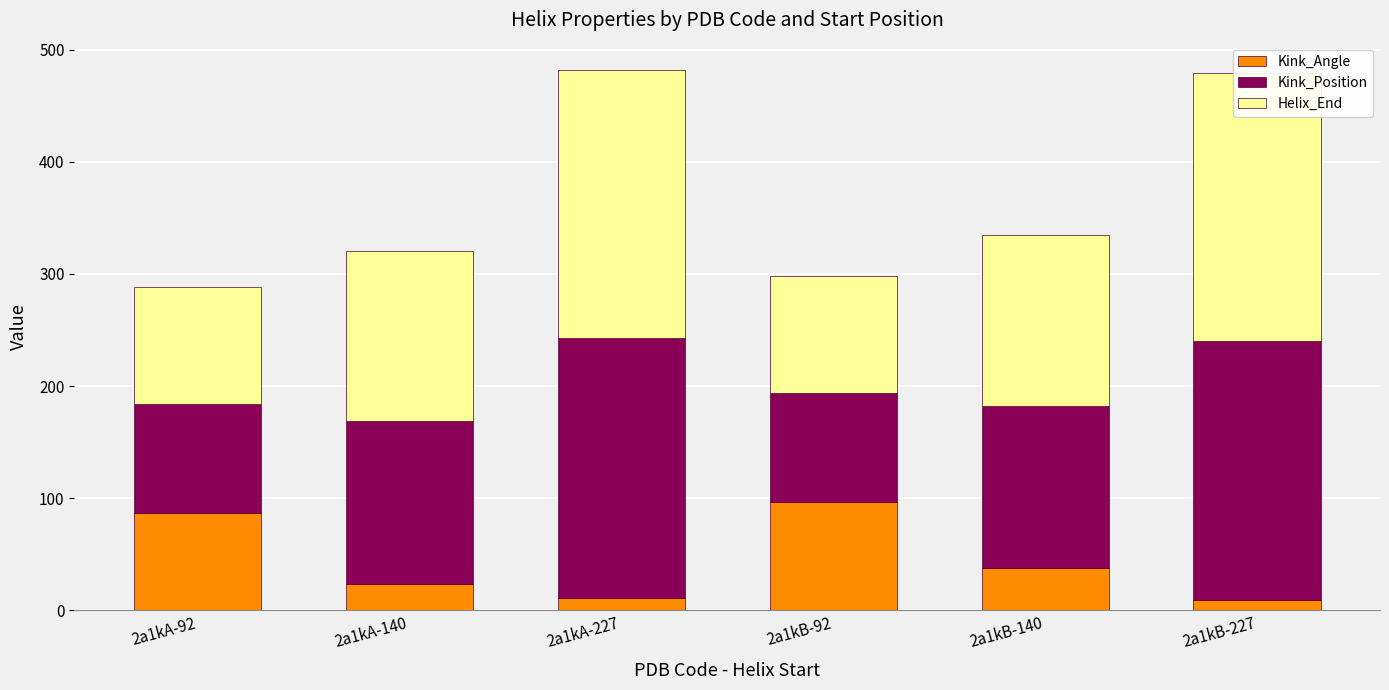

Which series has the largest range (max minus min)?

Helix_End